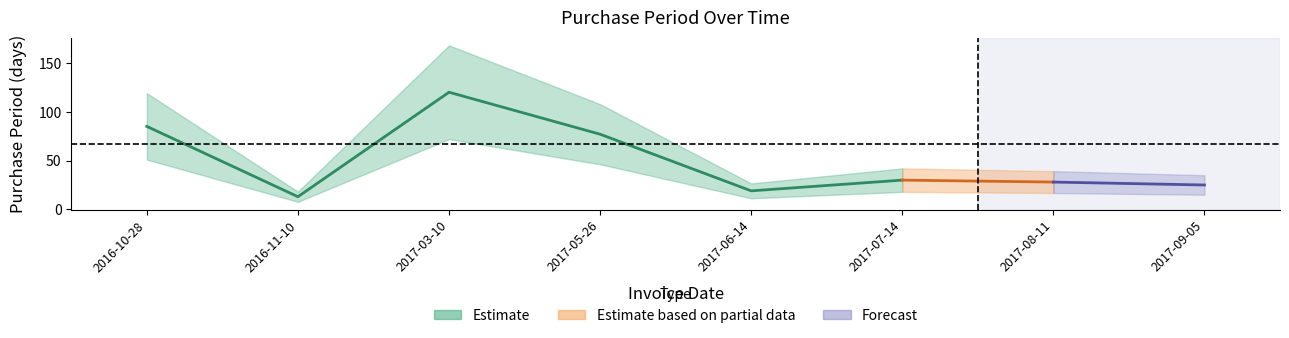

Where is the first local minimum?

2016-11-10